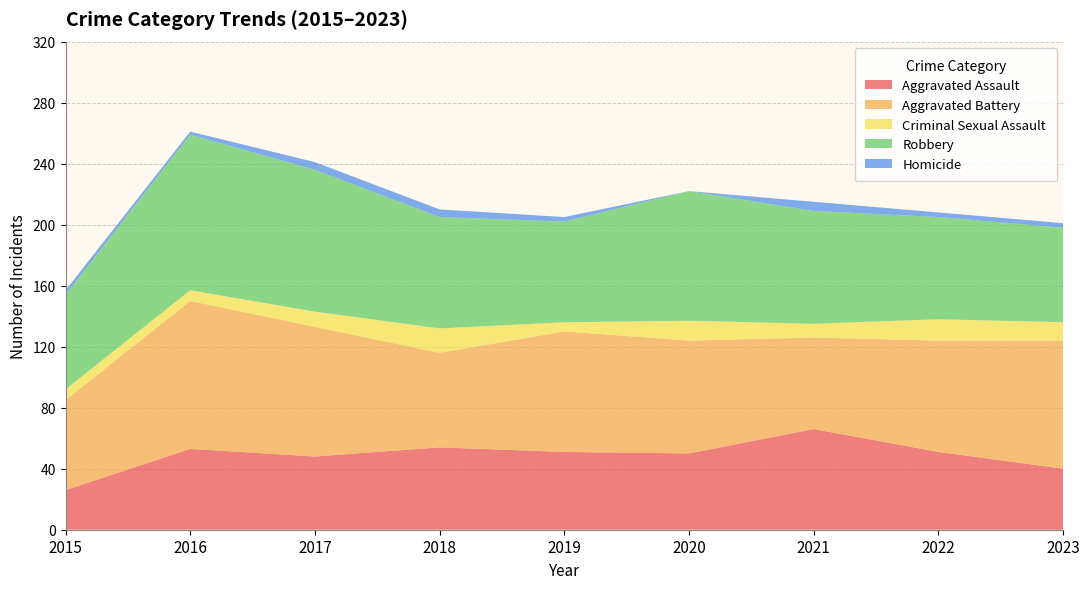

Reading right to left, list all the values displayed in this chart.

Aggravated Assault: 2023=40	2022=51	2021=66	2020=50	2019=51	2018=54	2017=48	2016=53	2015=26
Aggravated Battery: 2023=84	2022=73	2021=60	2020=74	2019=79	2018=62	2017=85	2016=97	2015=59
Criminal Sexual Assault: 2023=12	2022=14	2021=9	2020=13	2019=6	2018=16	2017=10	2016=7	2015=7
Robbery: 2023=62	2022=67	2021=74	2020=85	2019=66	2018=73	2017=93	2016=102	2015=62
Homicide: 2023=3	2022=3	2021=6	2020=0	2019=3	2018=5	2017=5	2016=2	2015=3